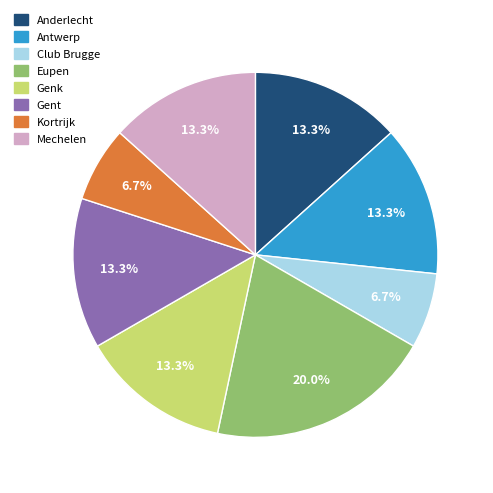

Is there a majority slice in this chart?

No